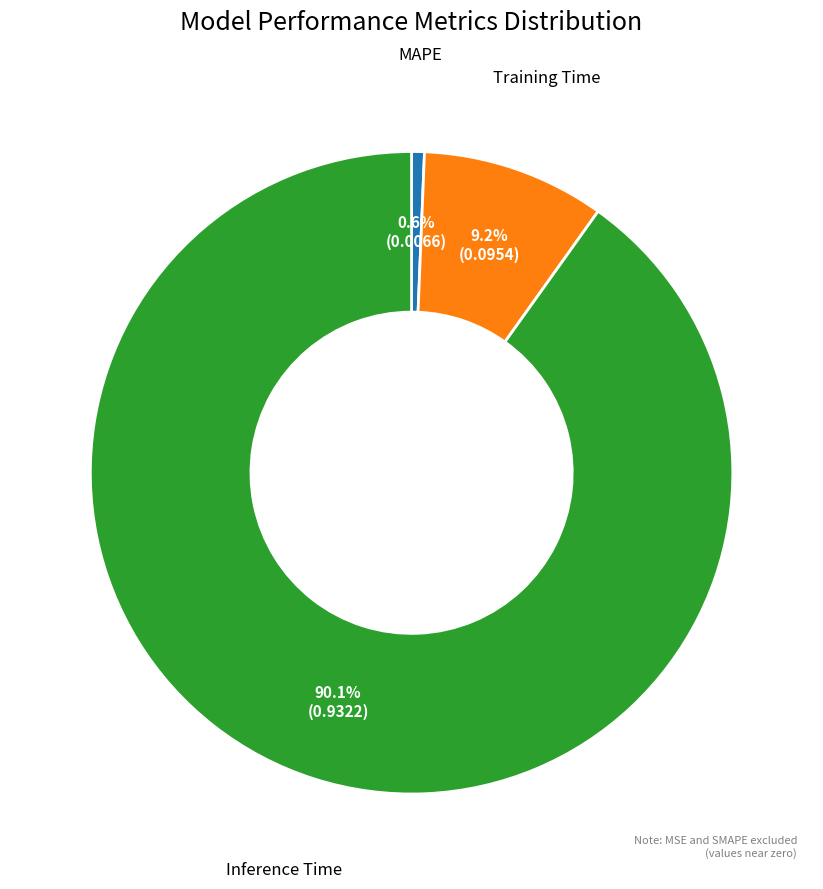

To the nearest percent, what portion does Training Time represent?

9%